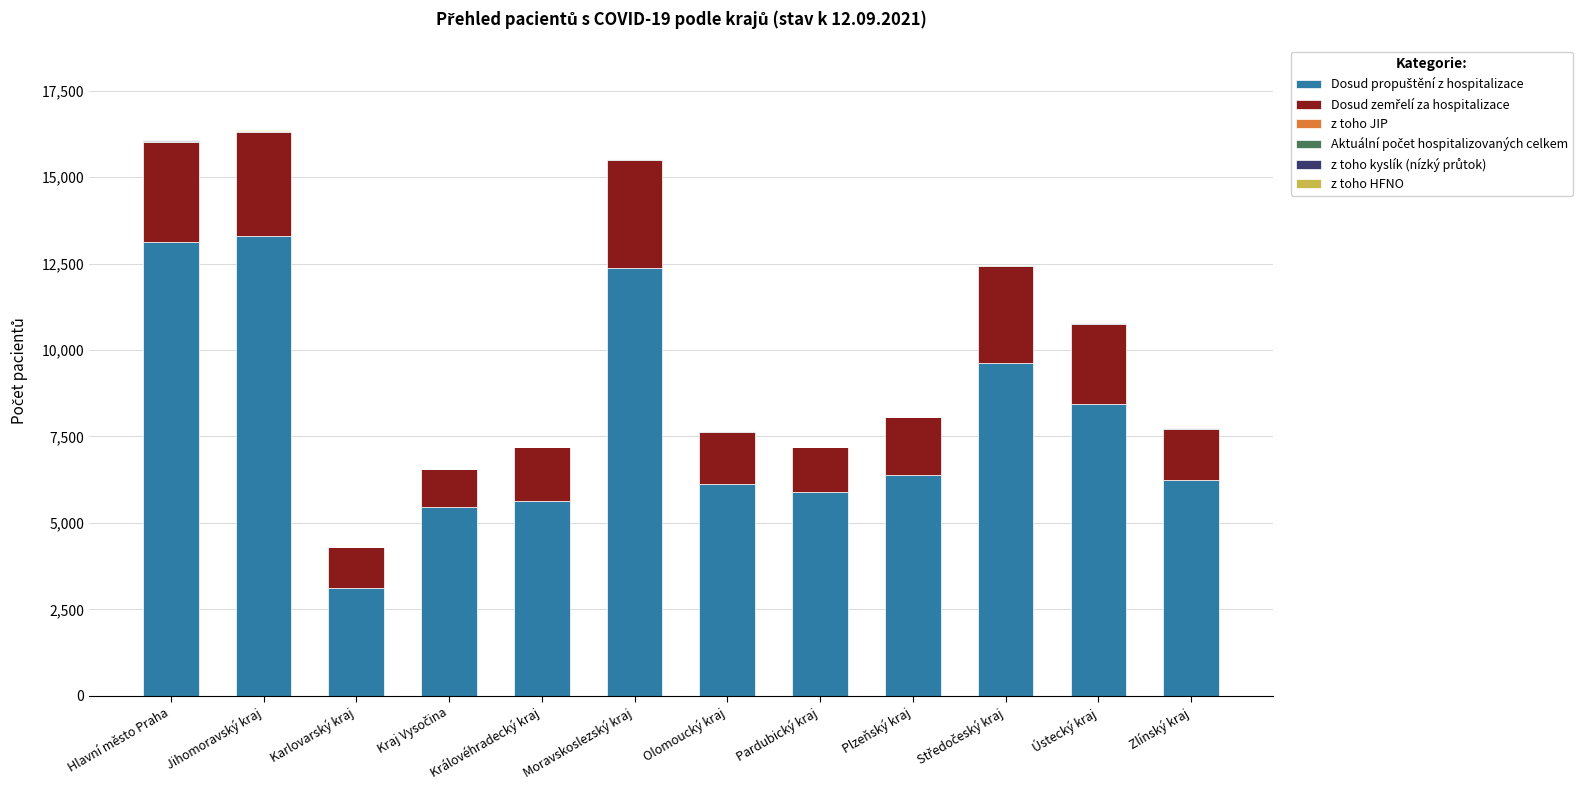

Which series has the widest spread of values?

Dosud propuštění z hospitalizace